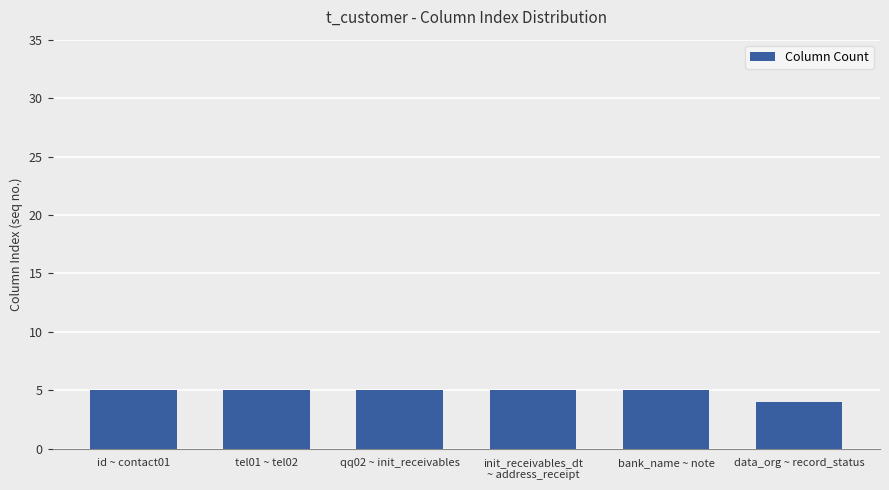

How many series are shown in this chart?

1